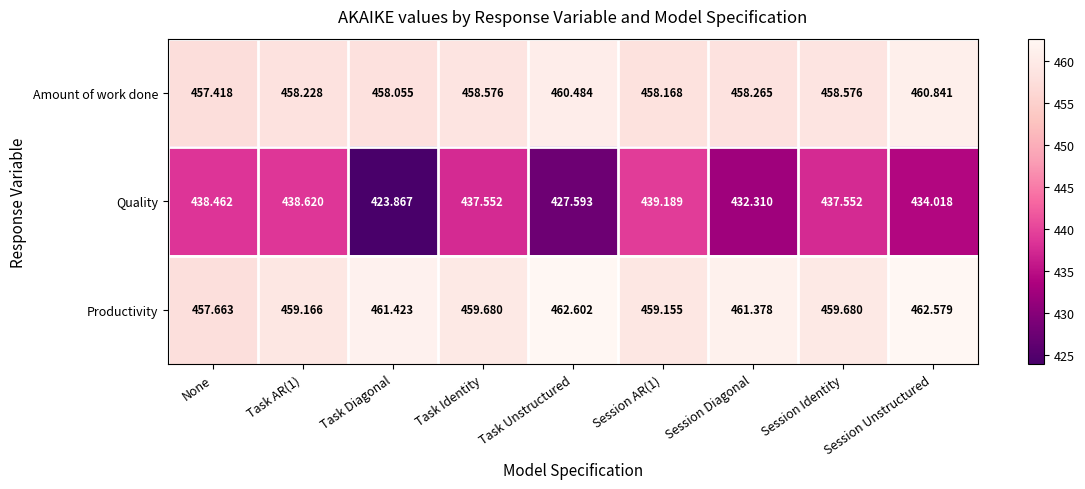

At which label does Amount of work done reach its peak?

Session Unstructured